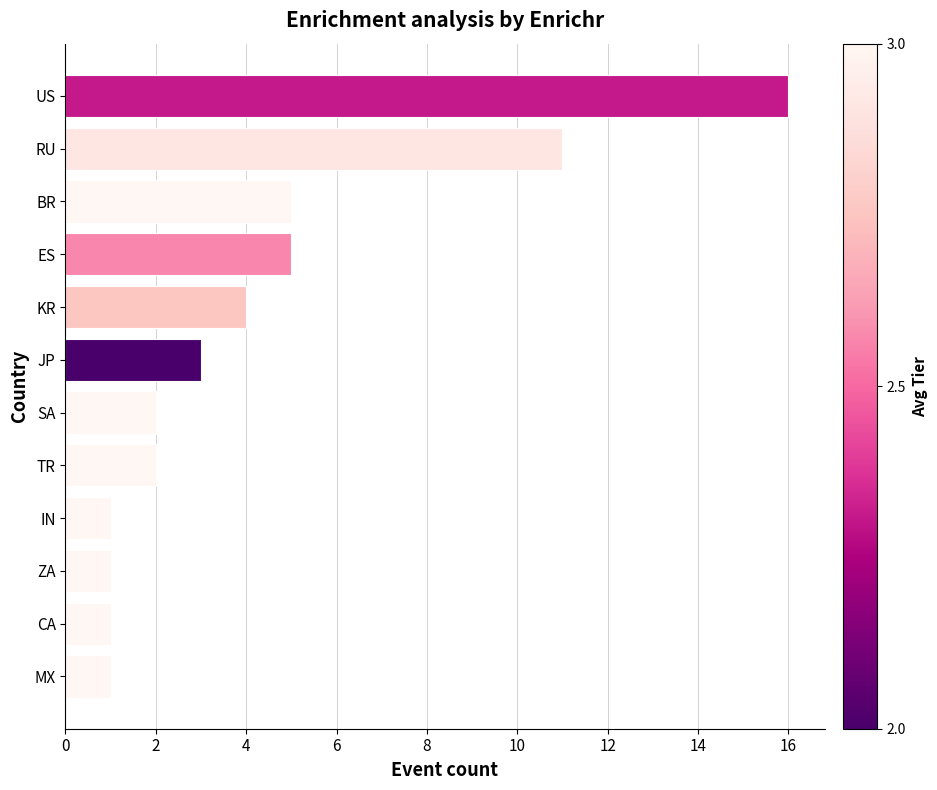

What is the sum of the values at US and BR?

21